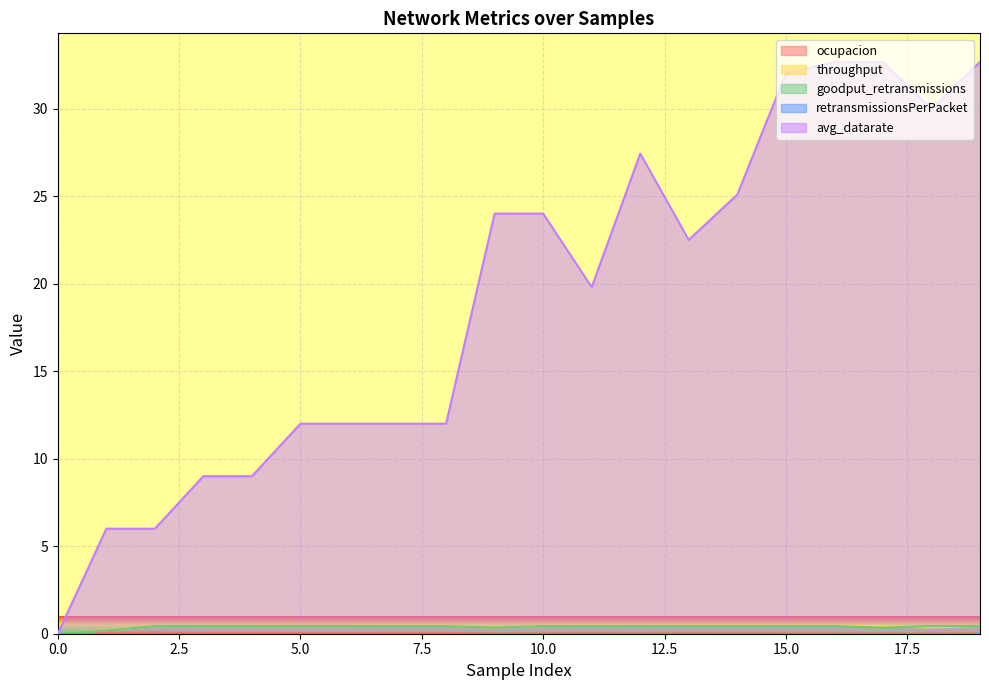

What is the value of the avg_datarate point at the 5th from the left?

9.0